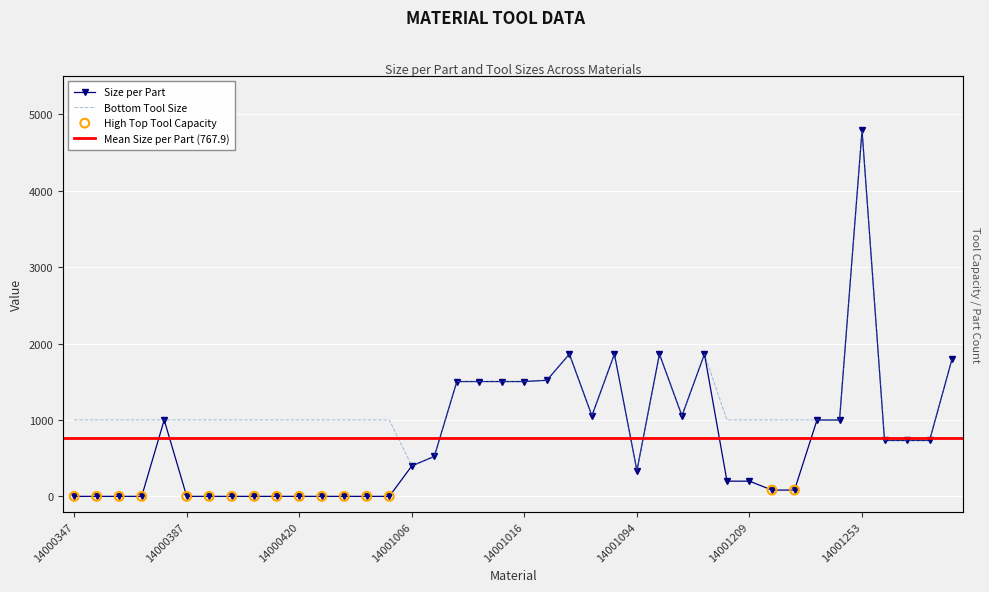

Which series reaches the minimum Y coordinate?

Size per Part